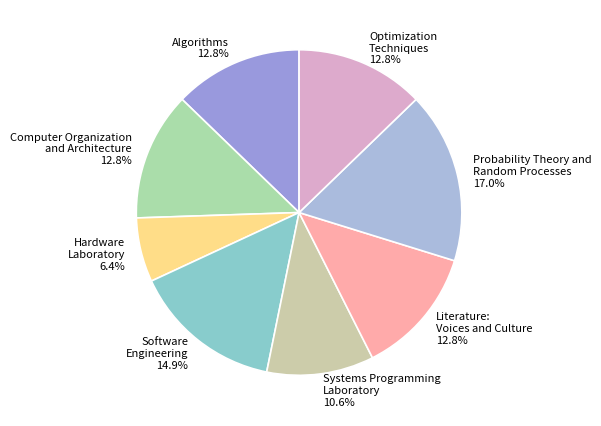

To the nearest percent, what is the difference between the largest and smallest slice percentages?

11%